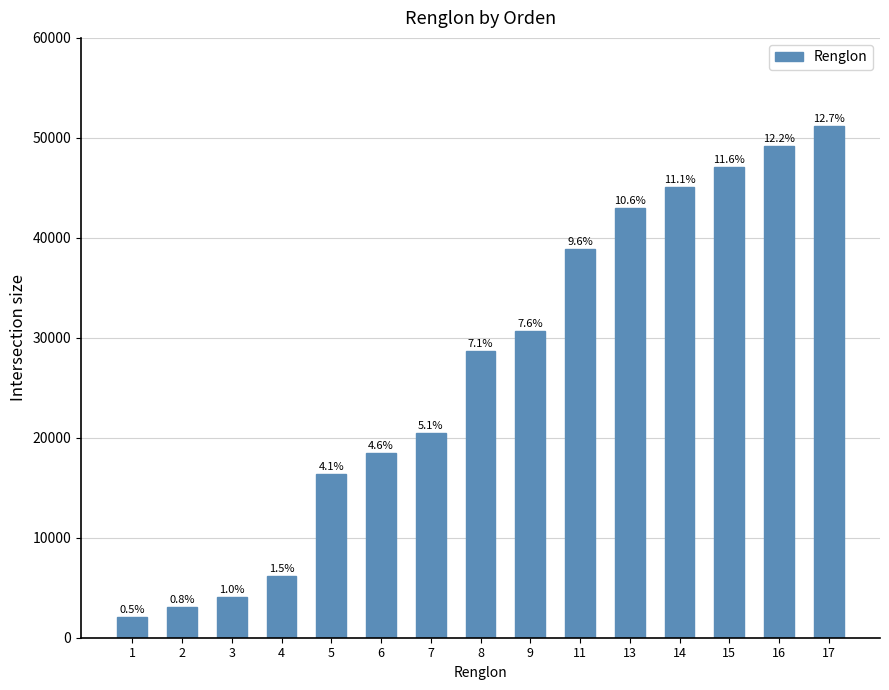

Which category has the lowest value across all series?

1